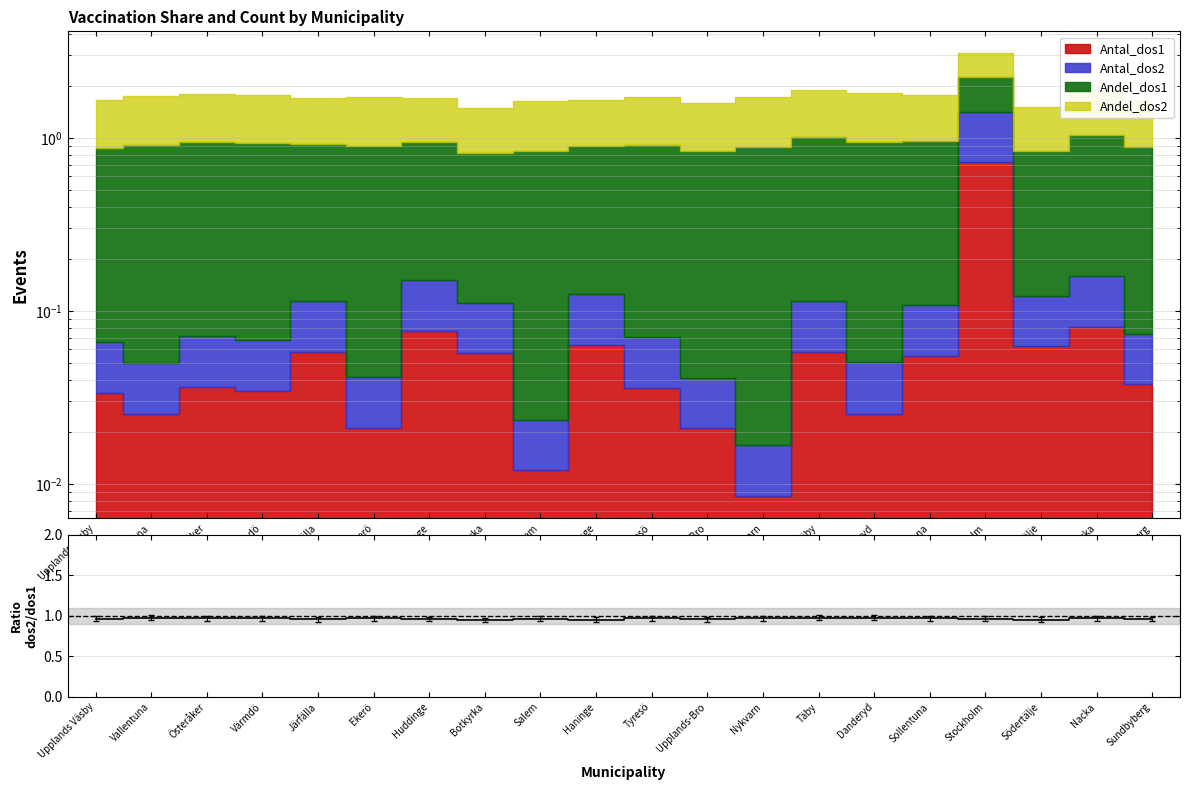

True or false: the data shows 0.6 at Botkyrka.

False